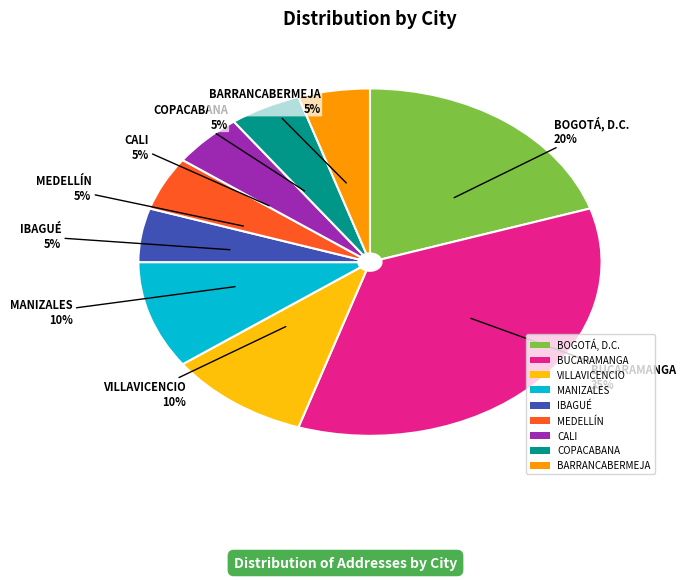

Is it true that COPACABANA is 5% of the pie?

True